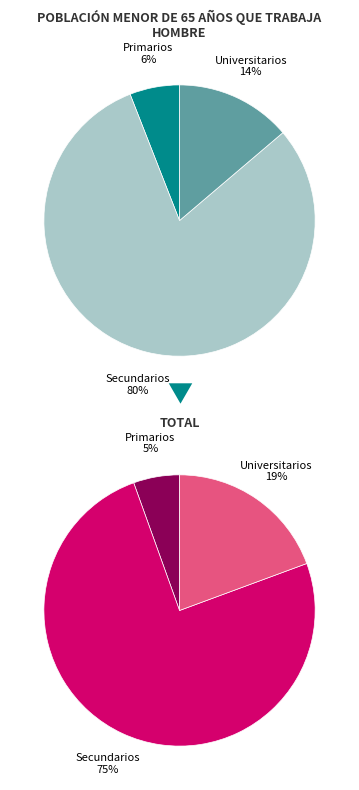

Between Secundarios and Primarios, which is larger?

Secundarios